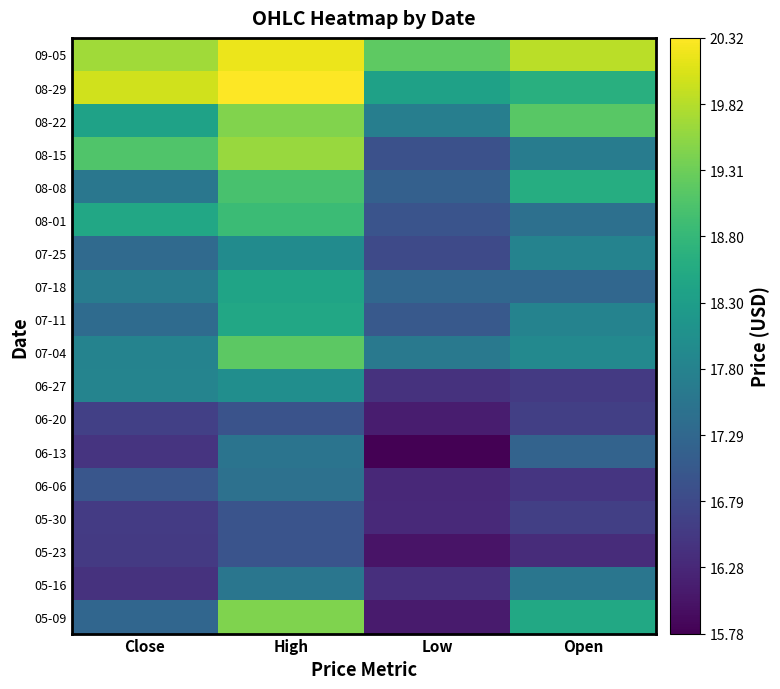

What is the average value of the 07-25 series?

17.5